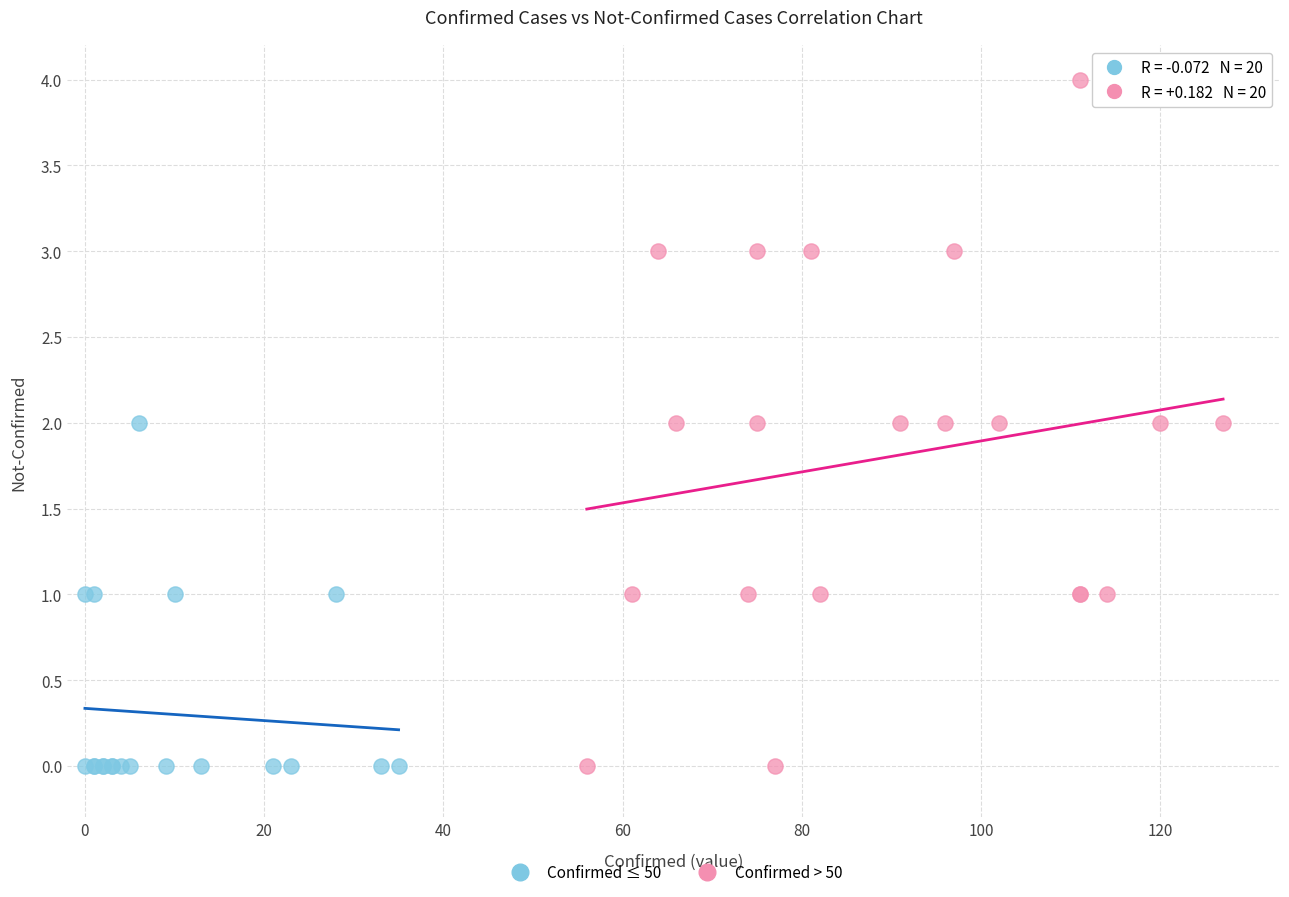

Which series has the widest spread of Y values?

Confirmed > 50